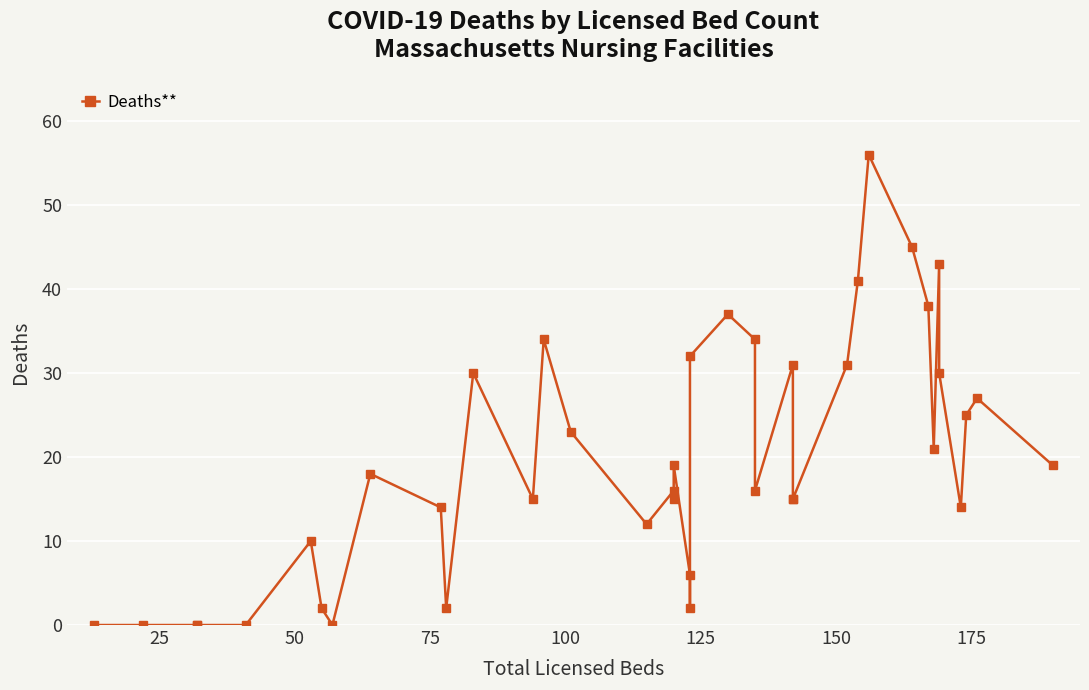

What is the difference between the maximum and second lowest values?

56